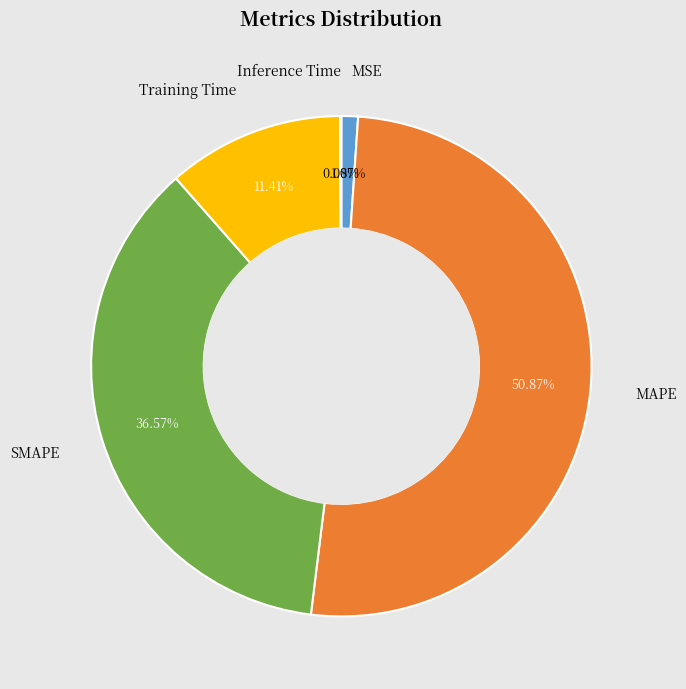

To the nearest percent, what is the difference between the largest and smallest slice percentages?

51%